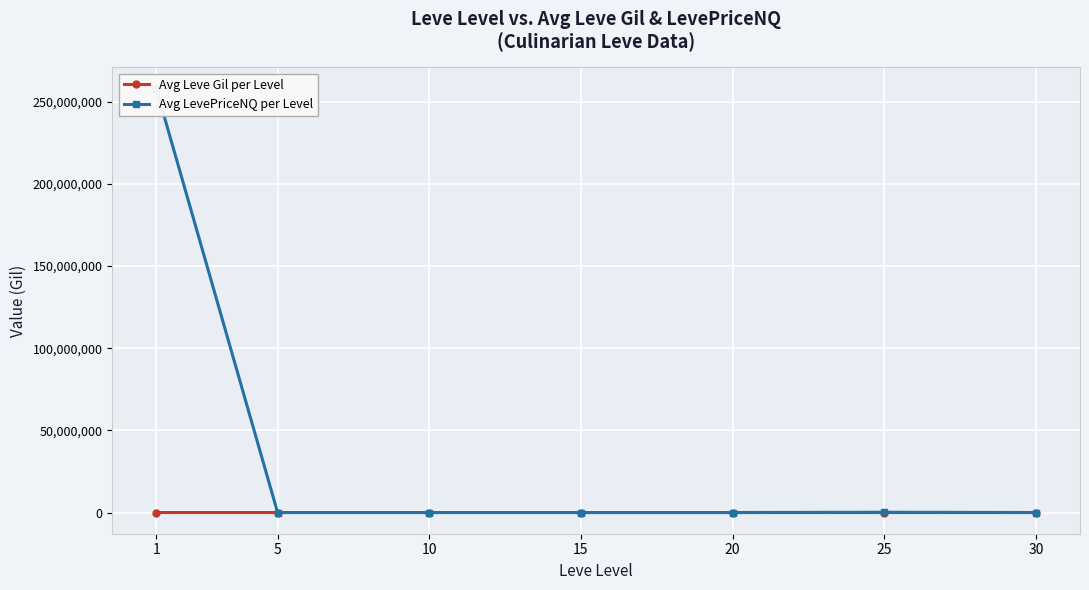

What is the difference between the highest and lowest values at 30?

314.6